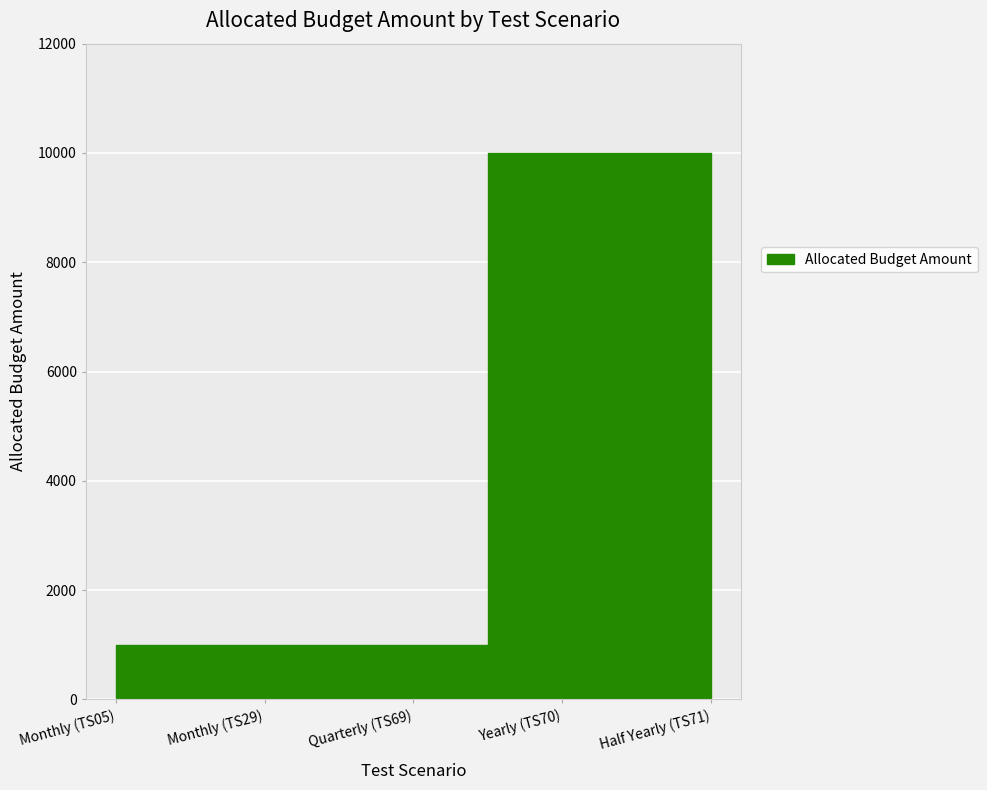

The chart shows a value of 1000 at Quarterly (TS69). True or false?

True